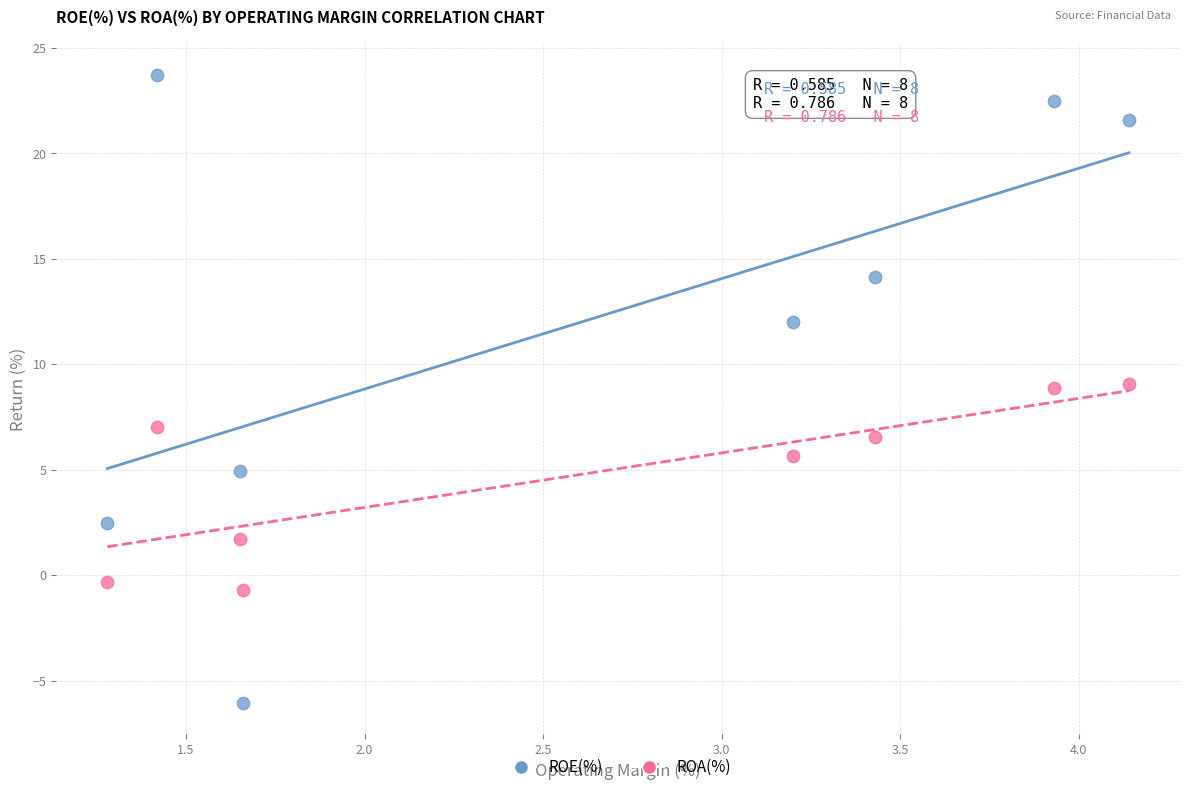

Which series has the largest Y range (max minus min)?

ROE(%)